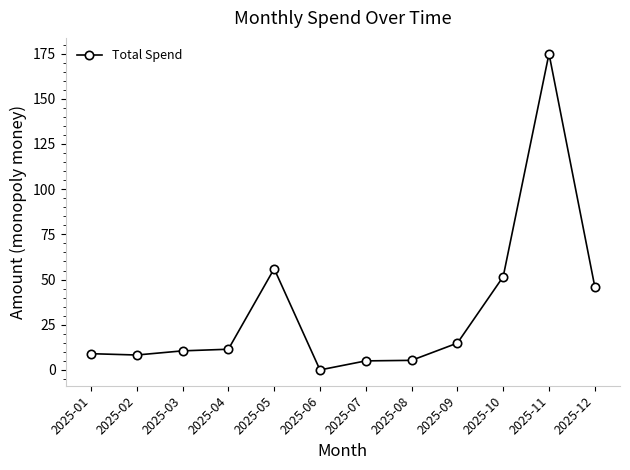

What is the ratio of the value at 2025-07 to the value at 2025-04?

0.4